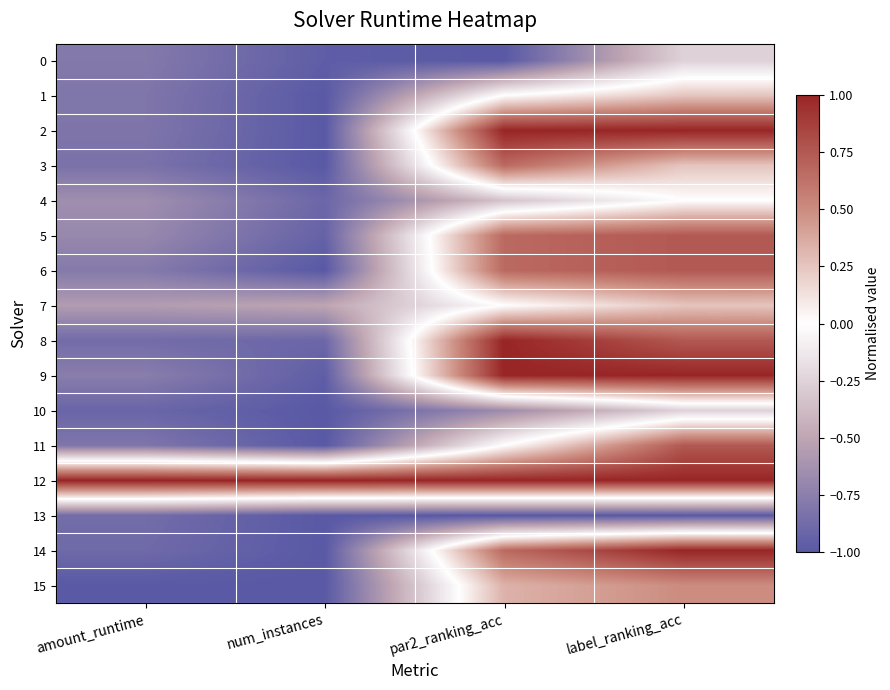

How many series are shown in this chart?

16